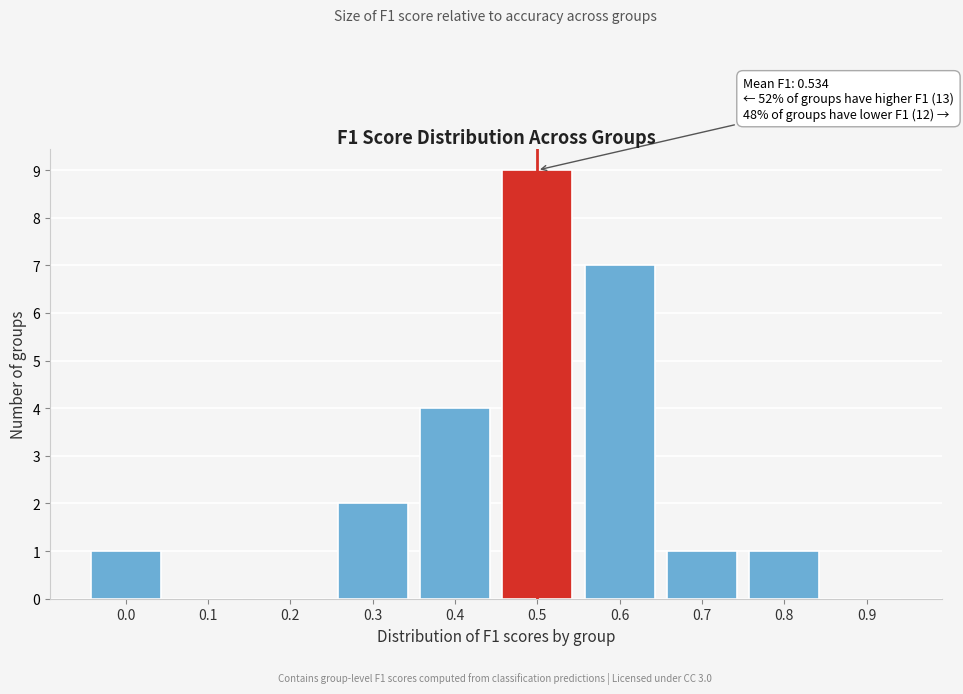

Reading left to right, transcribe all the data shown in this chart.

0.0=1	0.1=0	0.2=0	0.3=2	0.4=4	0.5=9	0.6=7	0.7=1	0.8=1	0.9=0